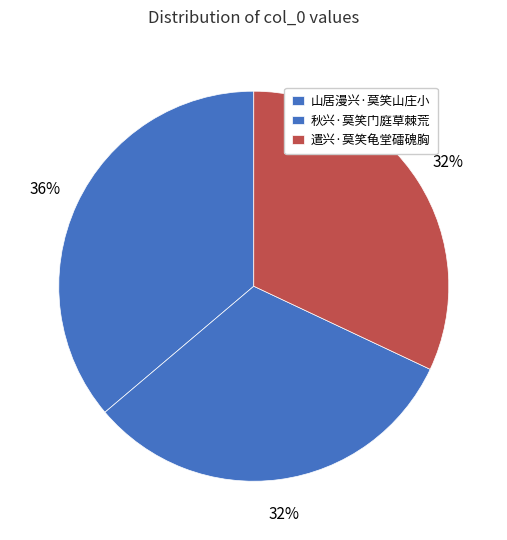

Rank the categories by value from lowest to highest.

秋兴·莫笑门庭草棘荒, 遣兴·莫笑龟堂礌磈胸, 山居漫兴·莫笑山庄小